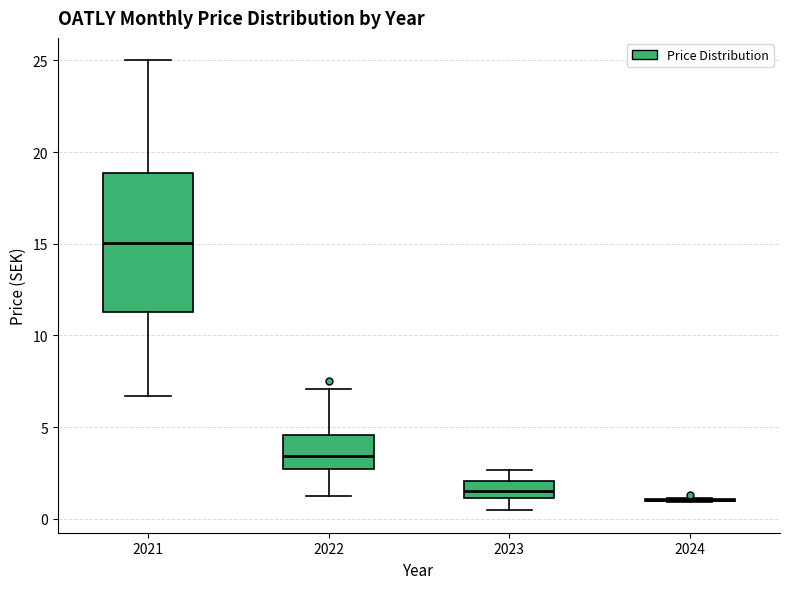

Reading left to right, transcribe this box plot: for each box, give where its median line is, the range the box spans, and where its two whiskers end, as read against the y-axis. The values are not printed on the chart, so give them approximately, as read against the axis.

2021: median 15.0, box 11.5 to 19.0, whiskers 6.5 to 25.0
2022: median 3.5, box 2.5 to 4.5, whiskers 1.0 to 7.0
2023: median 1.5, box 1.0 to 2.0, whiskers 0.5 to 2.5
2024: box collapsed to a line at 1.0, whiskers 1.0 to 1.0